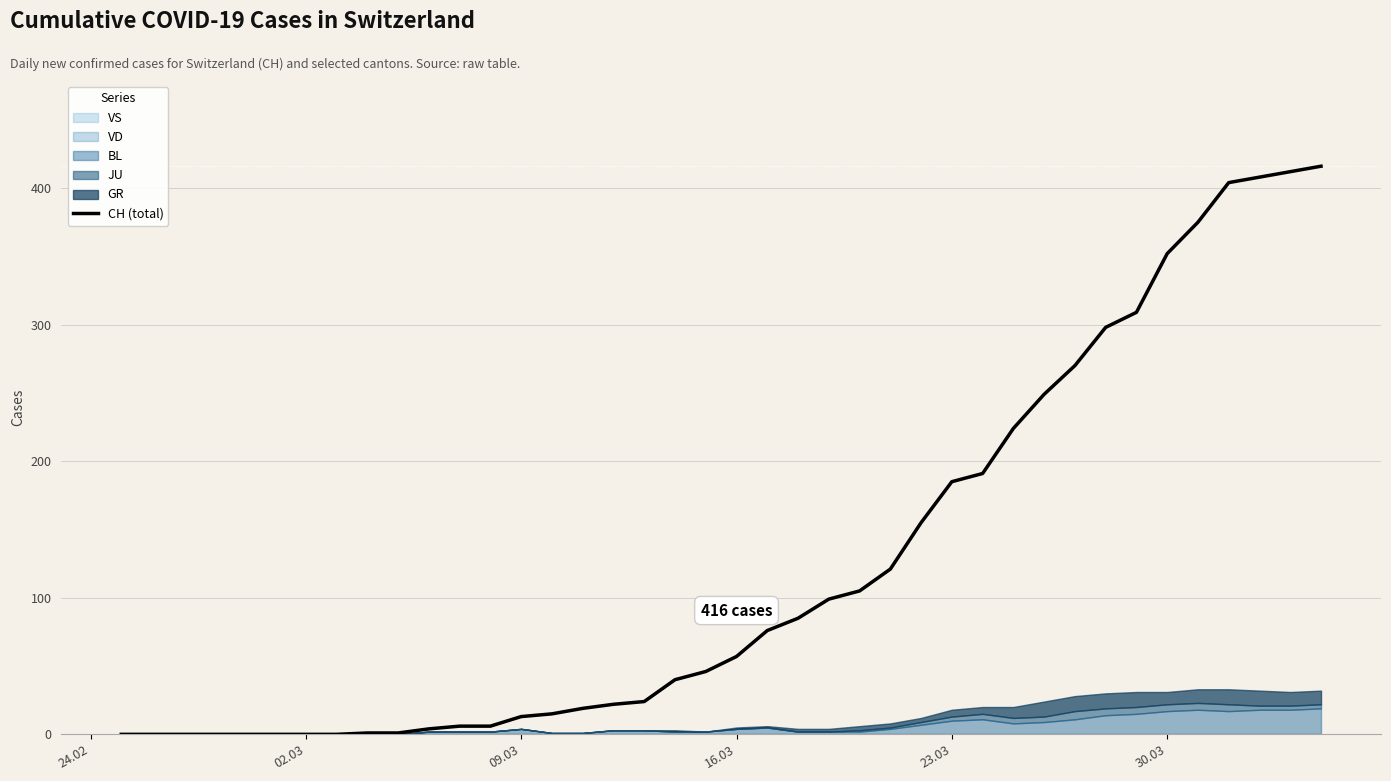

The value at 24 is 46. True or false?

False